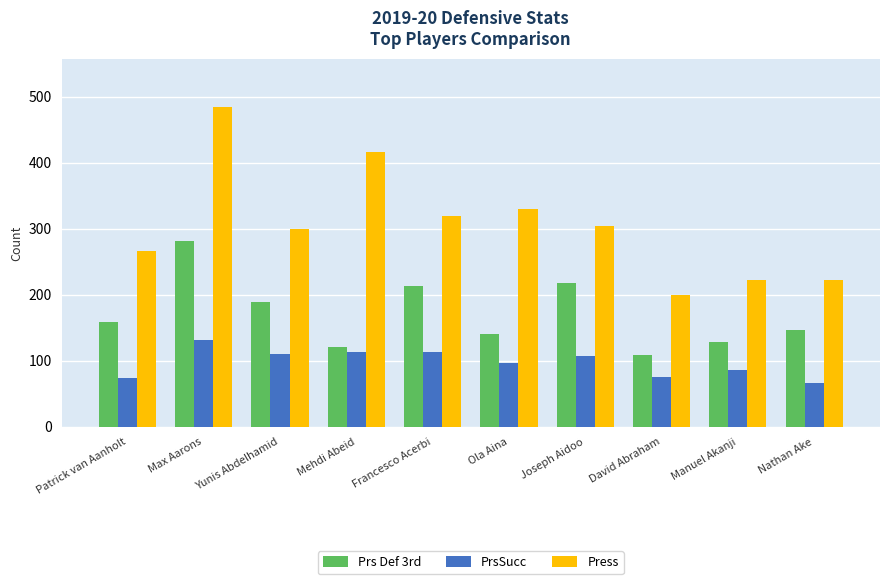

How many groups of bars are there?

10